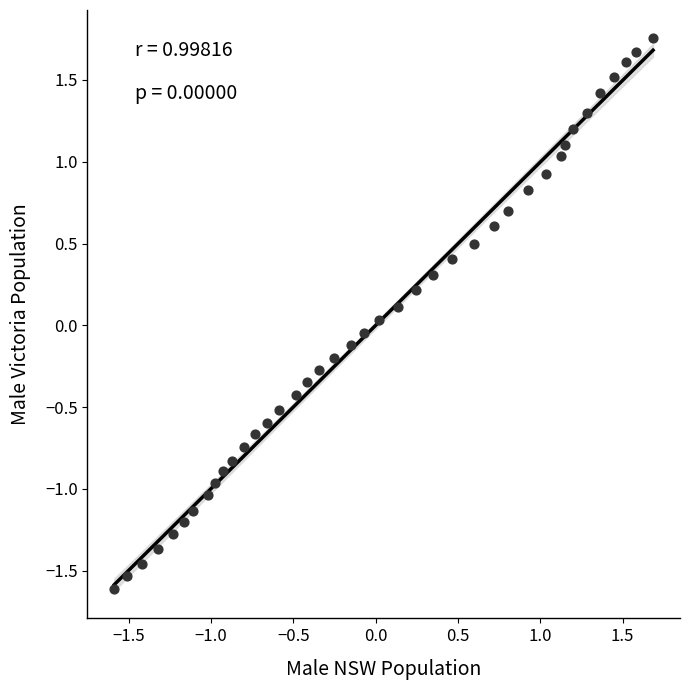

What is the range of Y values (max minus min)?

3.4